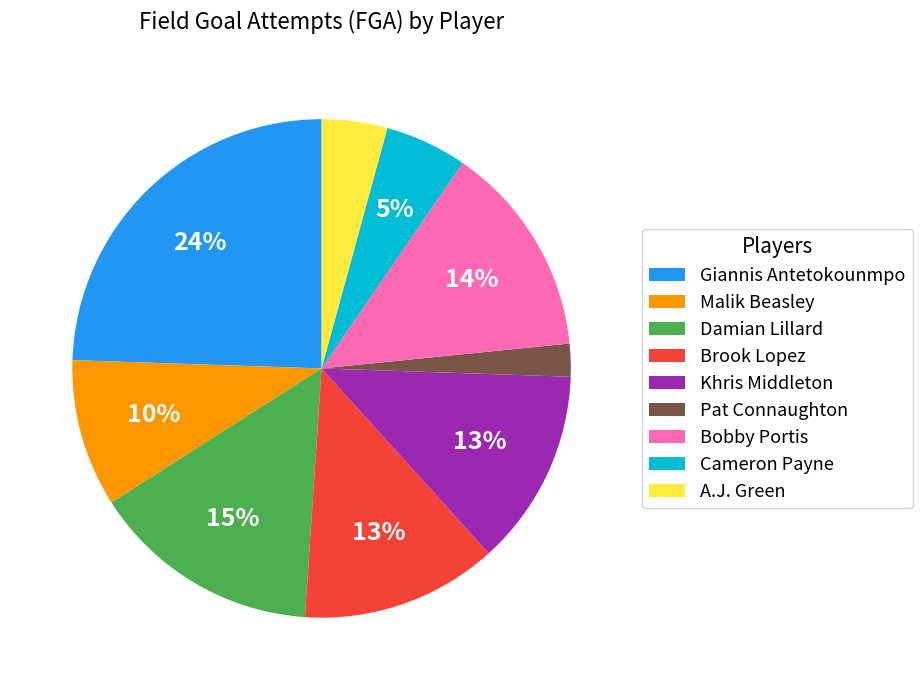

Which has a higher value, Brook Lopez or Malik Beasley?

Brook Lopez